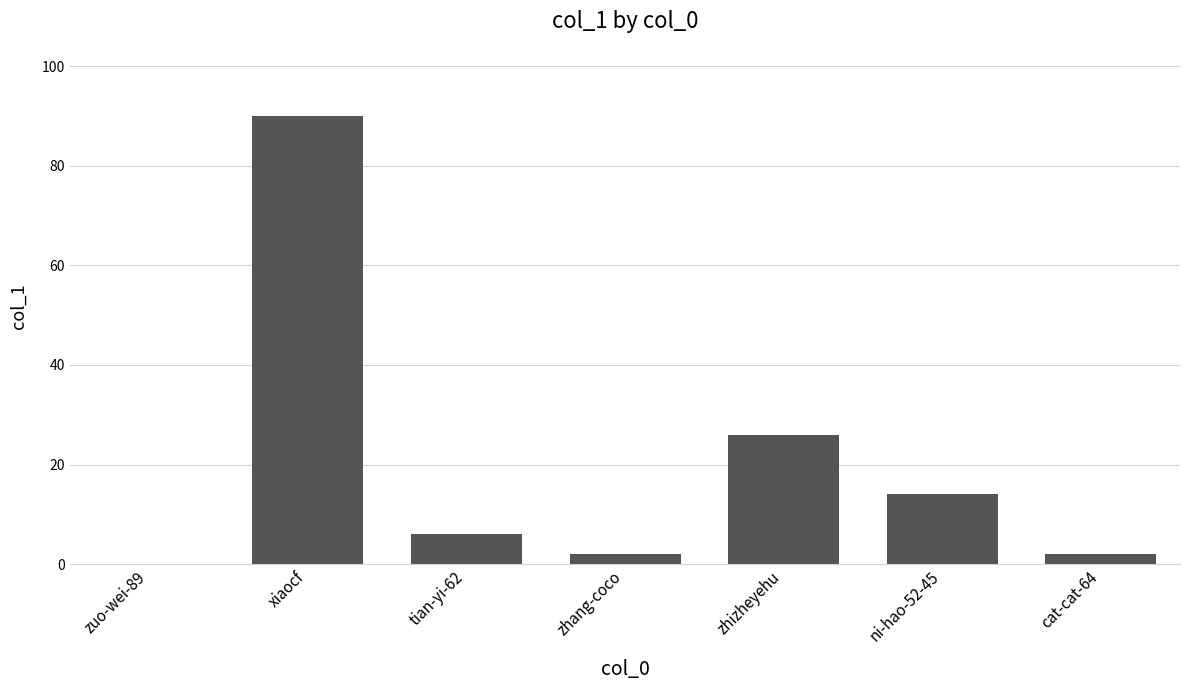

How many series are shown in this chart?

1